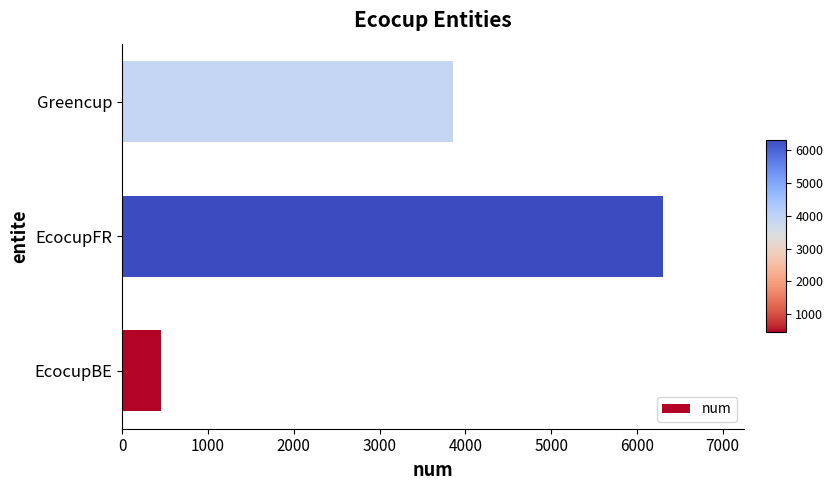

Where is the data nearest to the value 3374?

Greencup